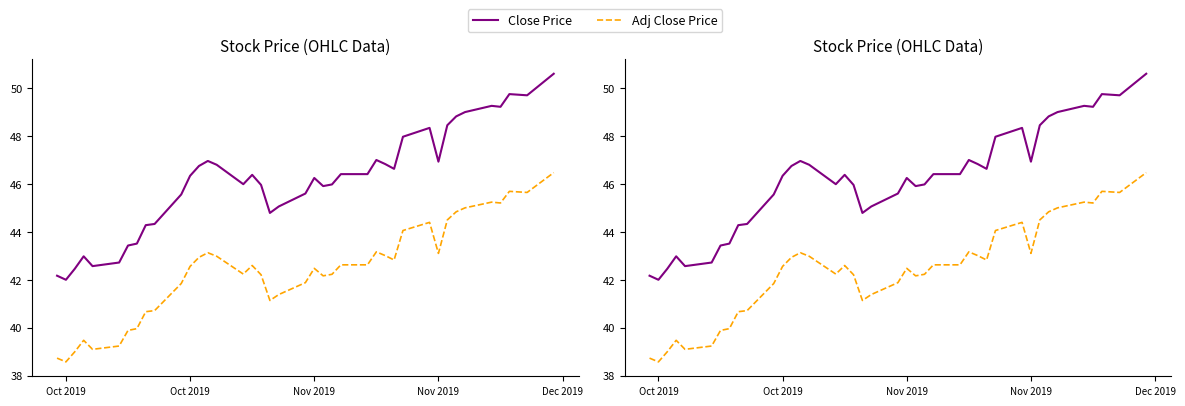

What is the average value of the Close Price series?

46.2